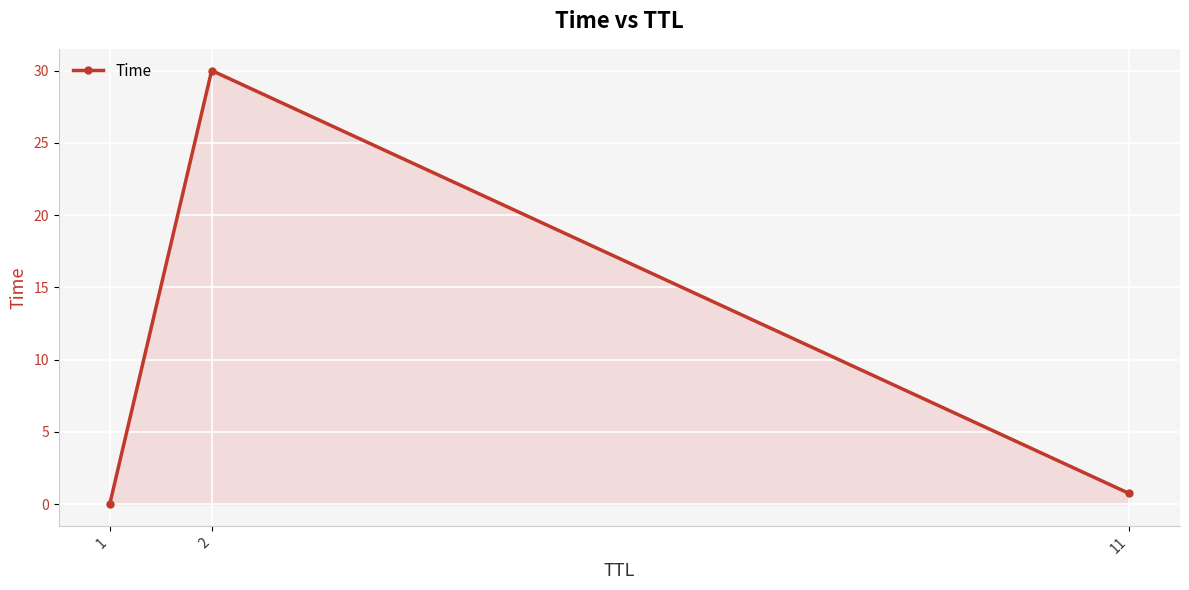

What is the maximum value shown in the chart?

30.0